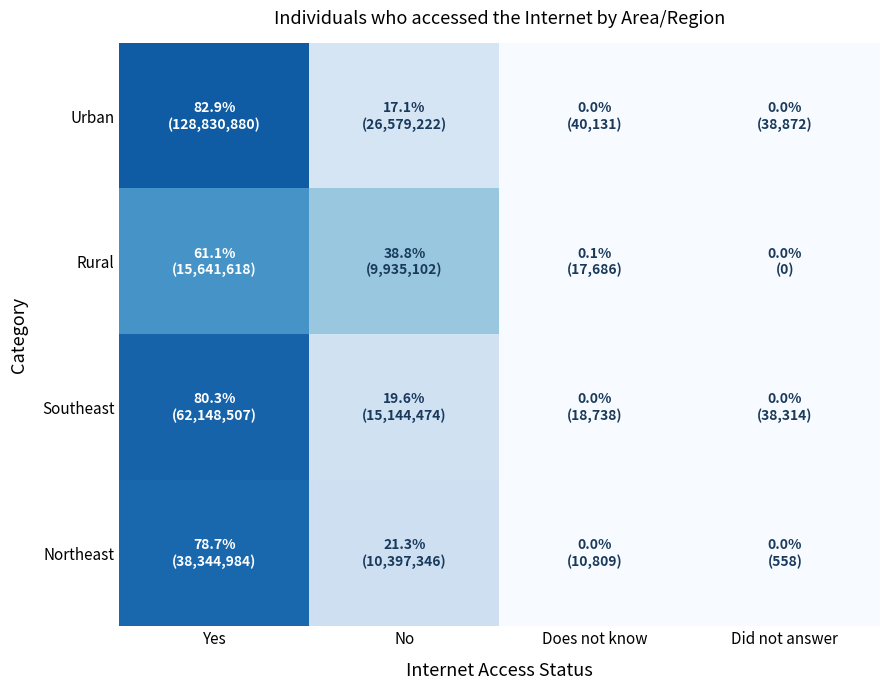

At how many categories does at least one series exceed 0?

4